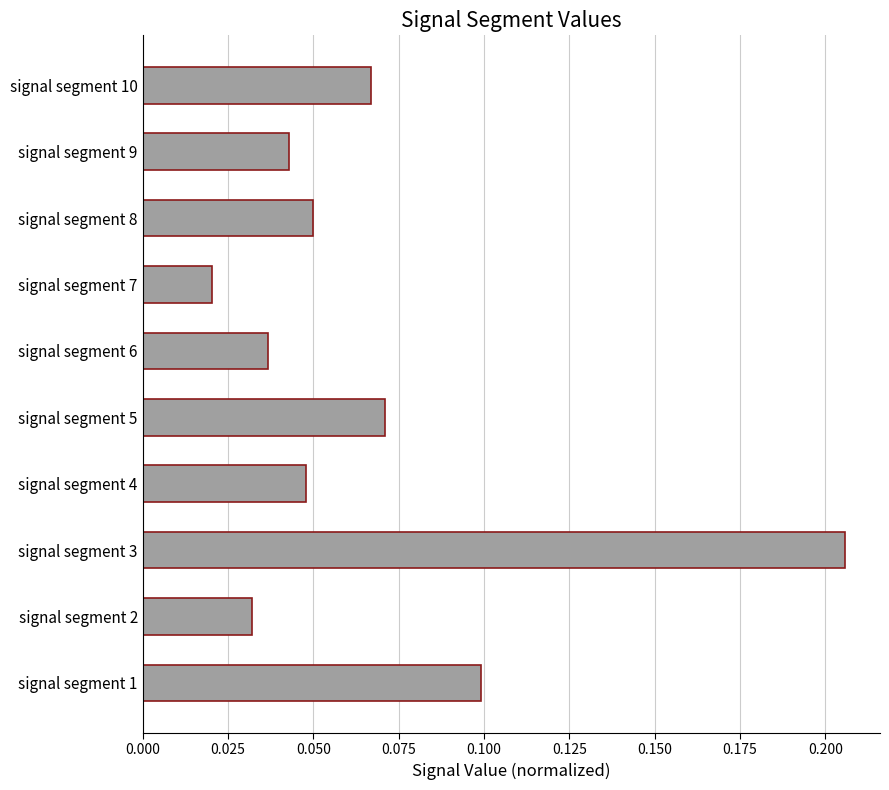

At which category does the chart reach its peak across all series?

signal segment 3